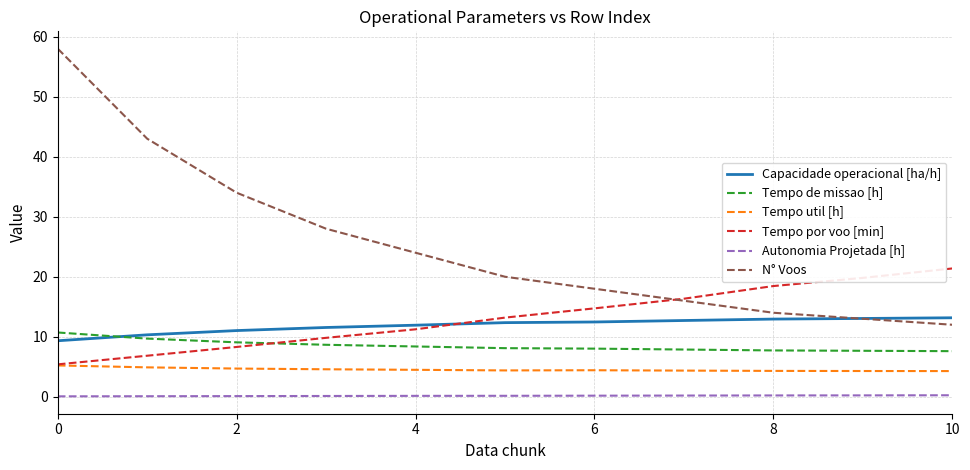

List the series in order of their peak value, highest first.

N° Voos, Tempo por voo [min], Capacidade operacional [ha/h], Tempo de missao [h], Tempo util [h], Autonomia Projetada [h]